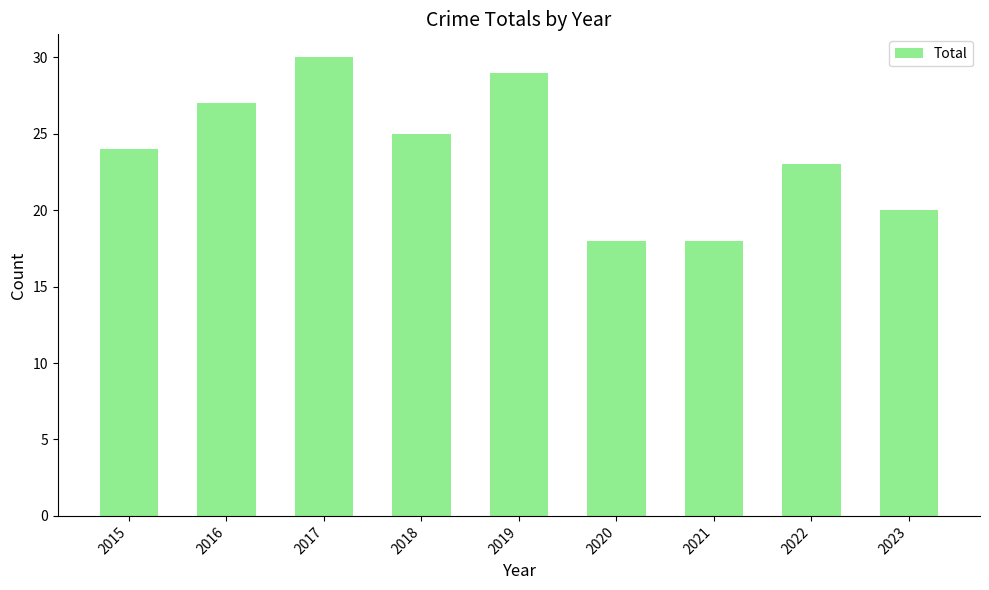

What is the value of the 8th bar from the left?

23